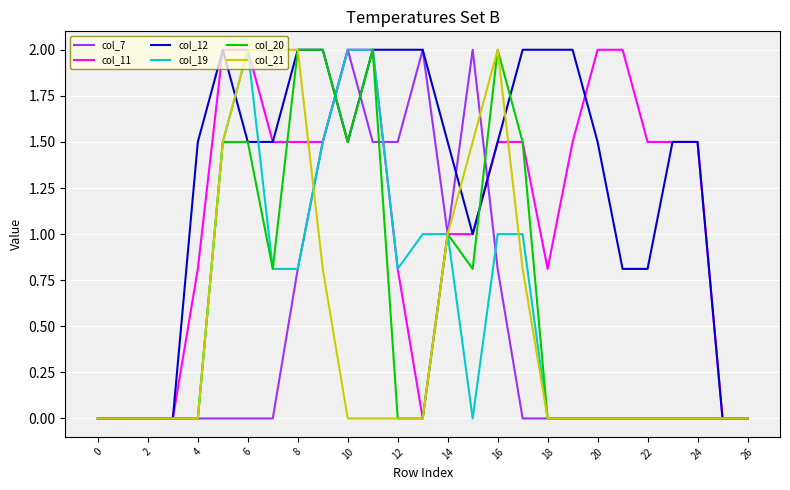

What is the highest value of the col_20 series?

2.0